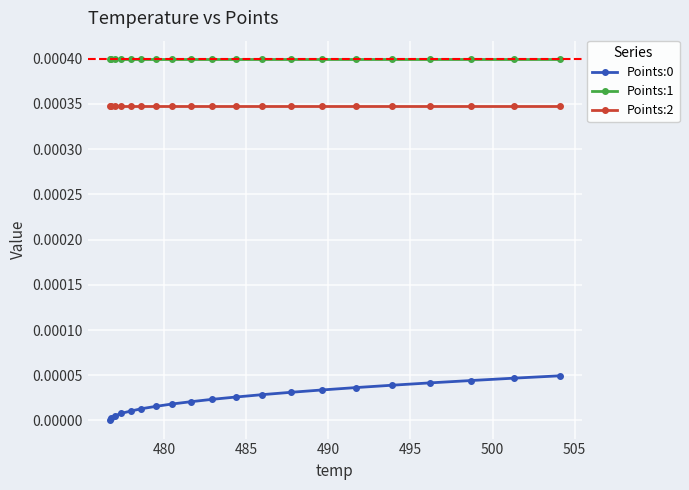

True or false: Points:0 and Points:2 intersect in this chart.

False